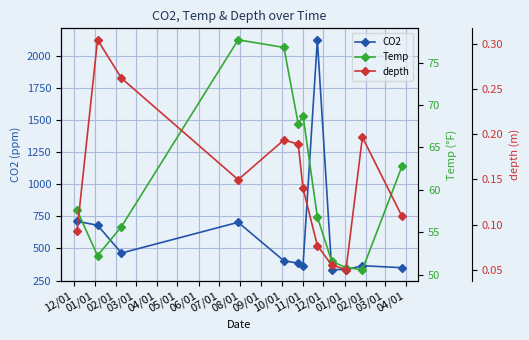

How many distinct data groups are displayed?

3